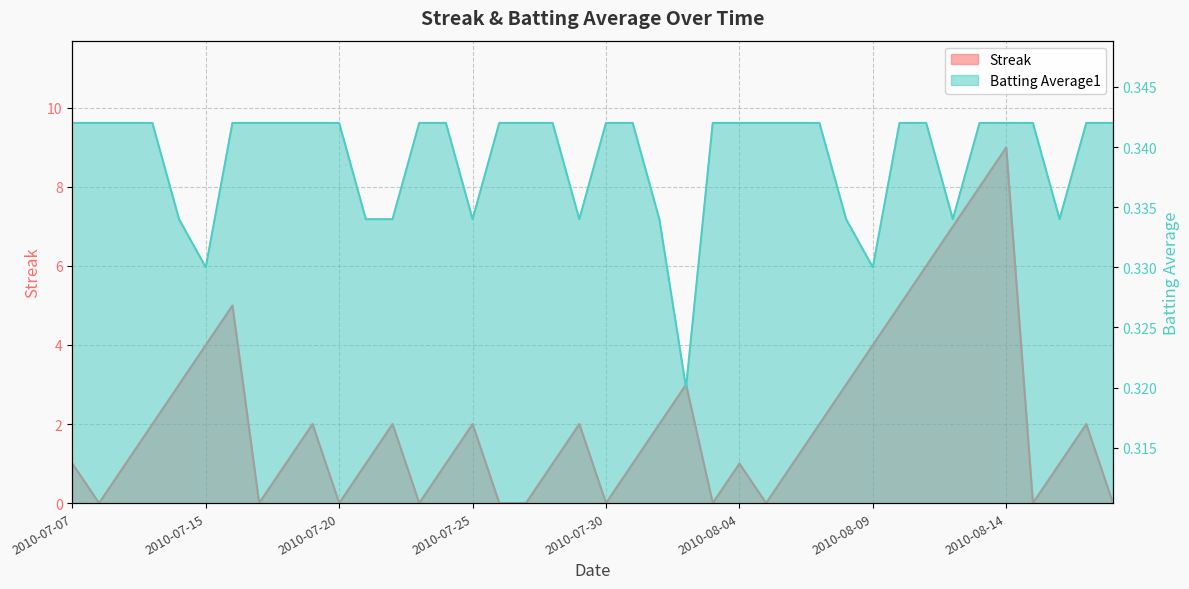

Rank the series by their average value, from lowest to highest.

Batting Average1, Streak